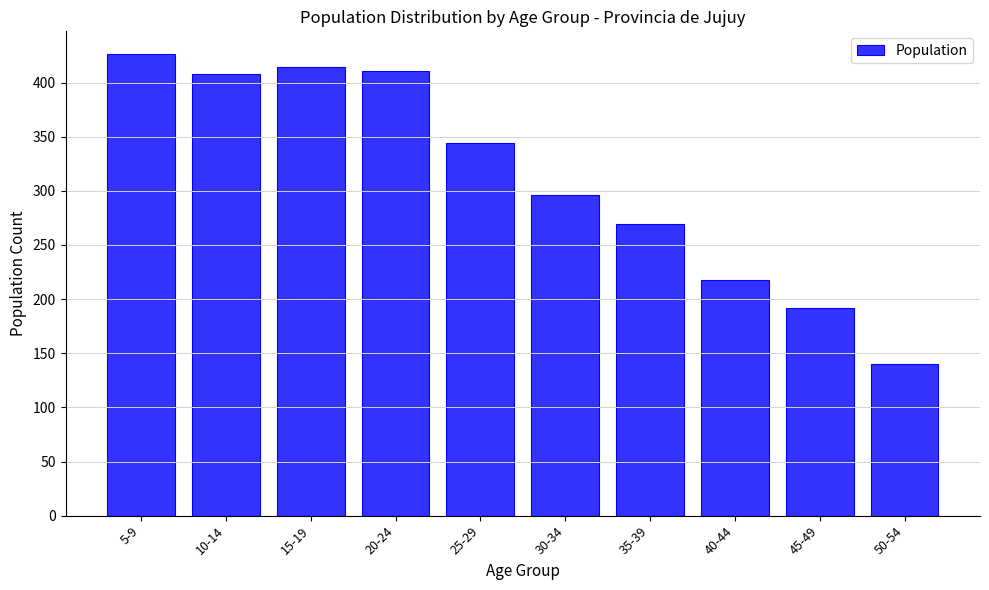

Reading left to right, list all the values displayed in this chart.

426	408	414	411	344	296	269	218	192	140